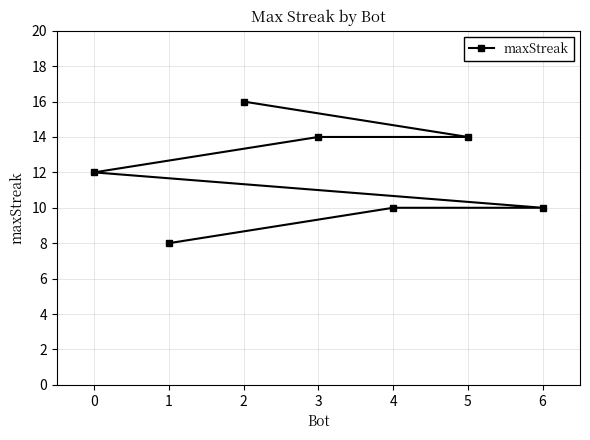

What is the value of the 1st point from the left?

12